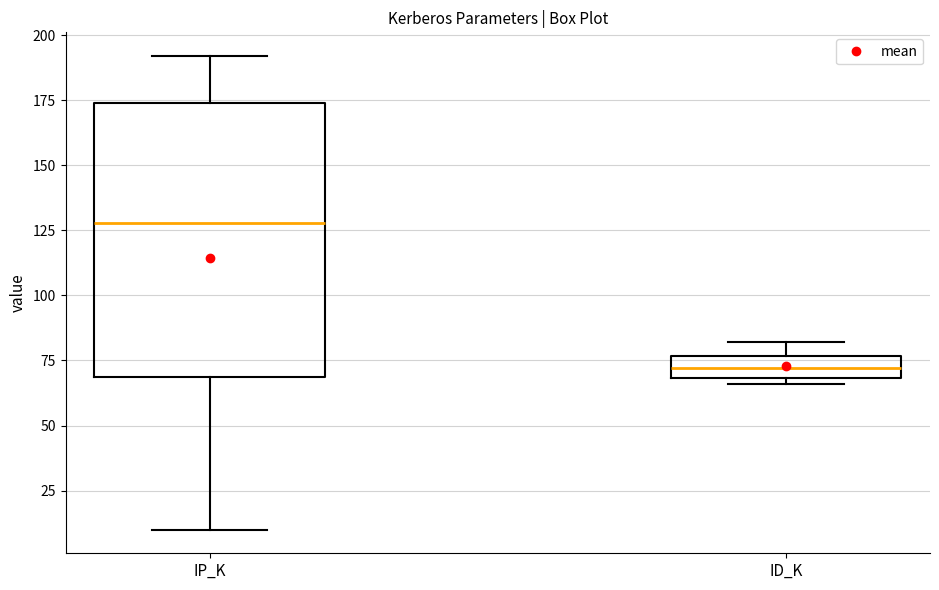

Reading left to right, transcribe this box plot: for each box, give where its median line is, the range the box spans, and where its two whiskers end, as read against the y-axis. The values are not printed on the chart, so give them approximately, as read against the axis.

IP_K: median 130, box 70 to 175, whiskers 10 to 190
ID_K: median 70 (inside the box), box 70 to 75, whiskers 65 to 80